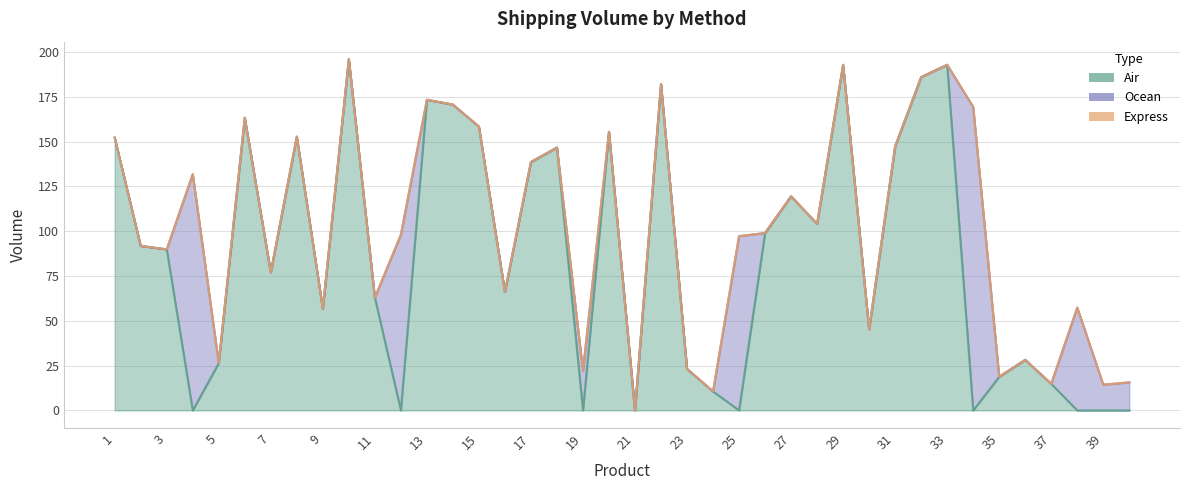

Does the chart display data point markers on the line(s)?

No